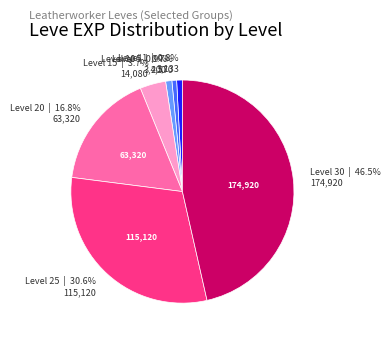

Is there a majority slice in this chart?

No